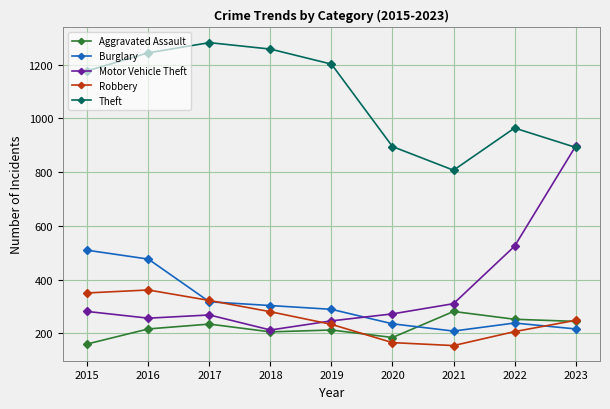

What is the total value across all series at 2015?

2477